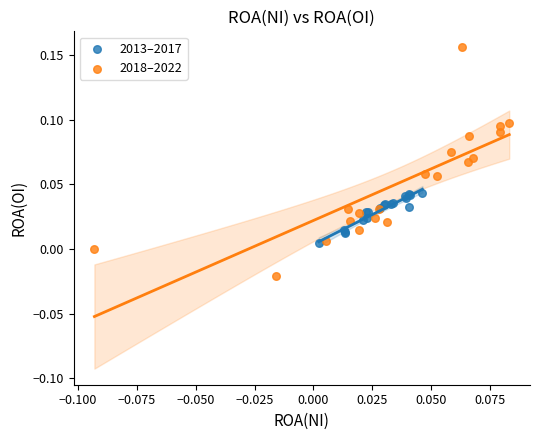

Which series contains the highest Y value?

2018–2022